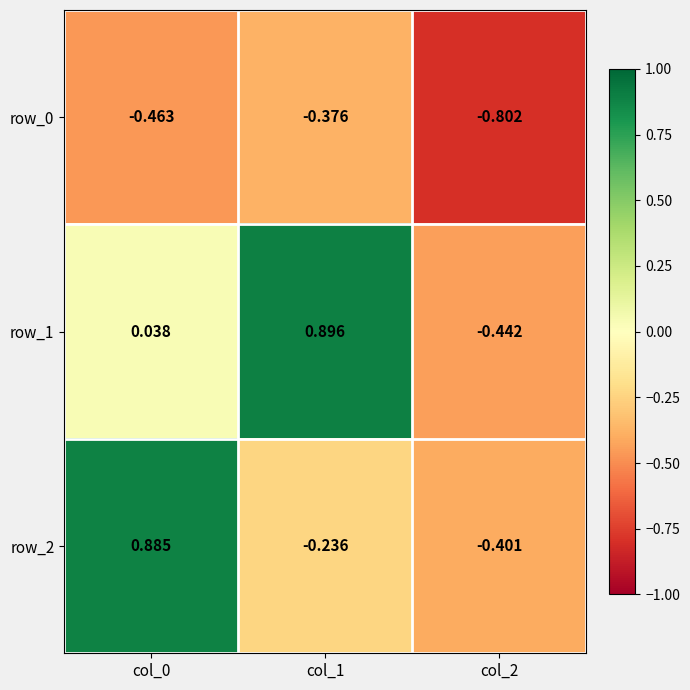

List the labels in order of row_2 value, smallest first.

col_2, col_1, col_0